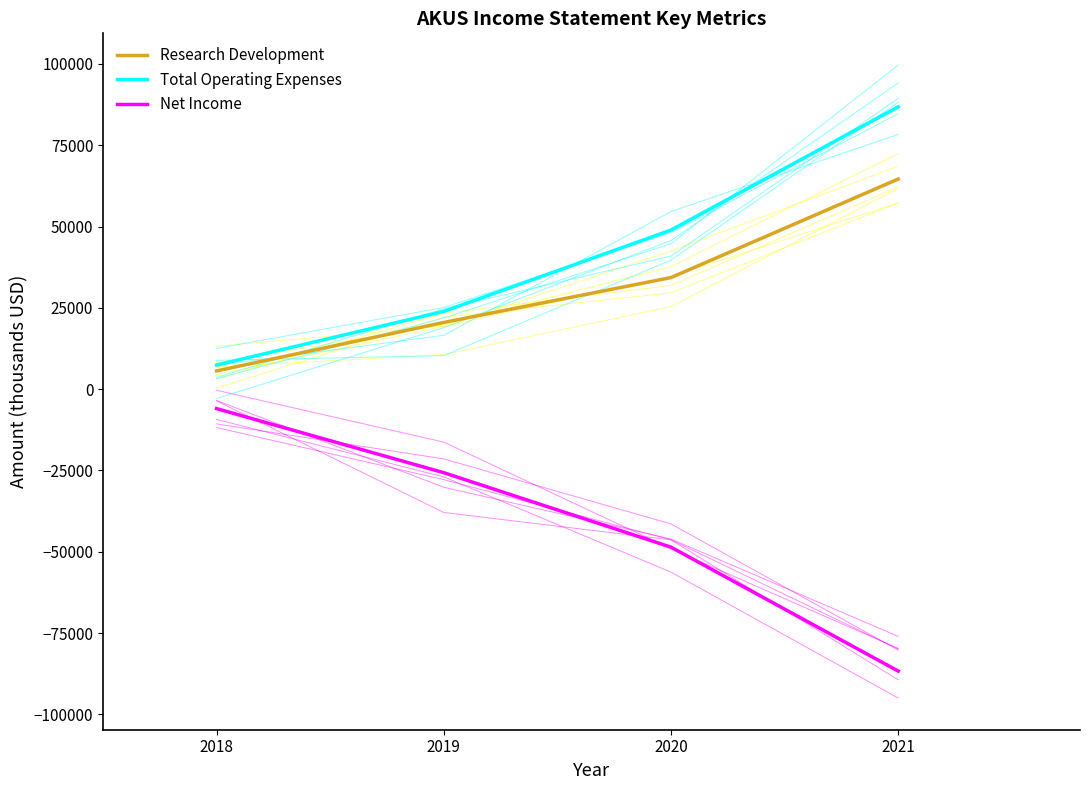

What is the difference between the highest and lowest values at 2019?

49600